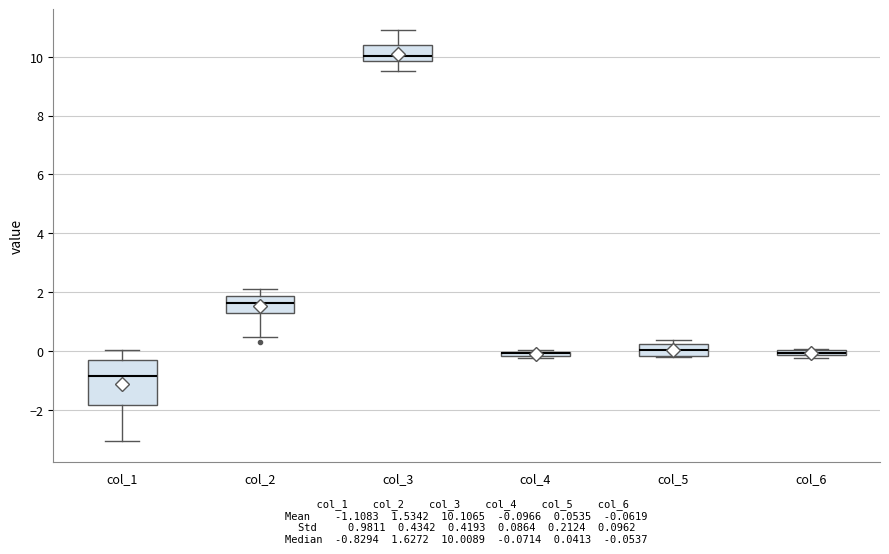

Comparing the boxes themselves (not the whiskers), which one is the tallest?

col_1